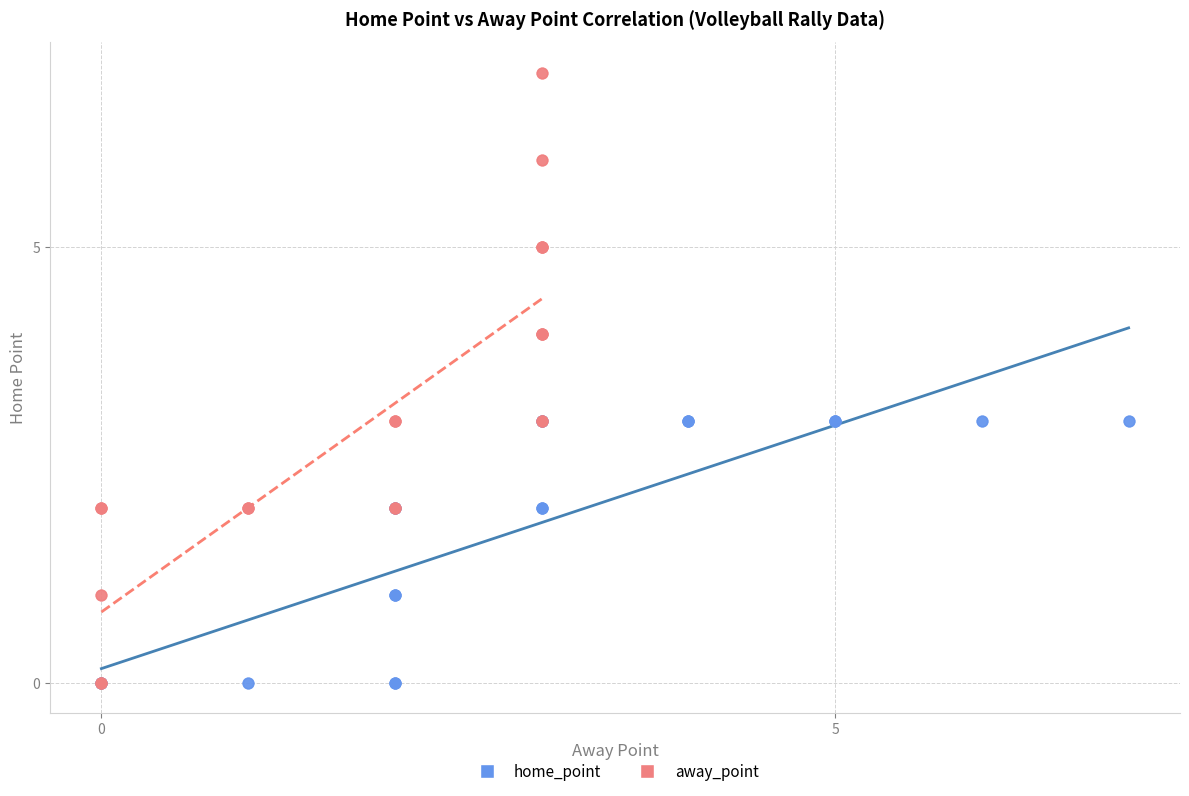

Which series contains the highest Y value?

away_point